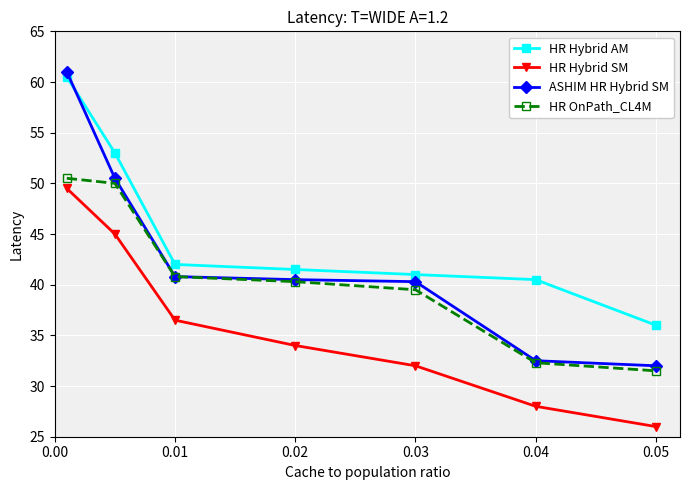

Which series has the largest range (max minus min)?

ASHIM HR Hybrid SM